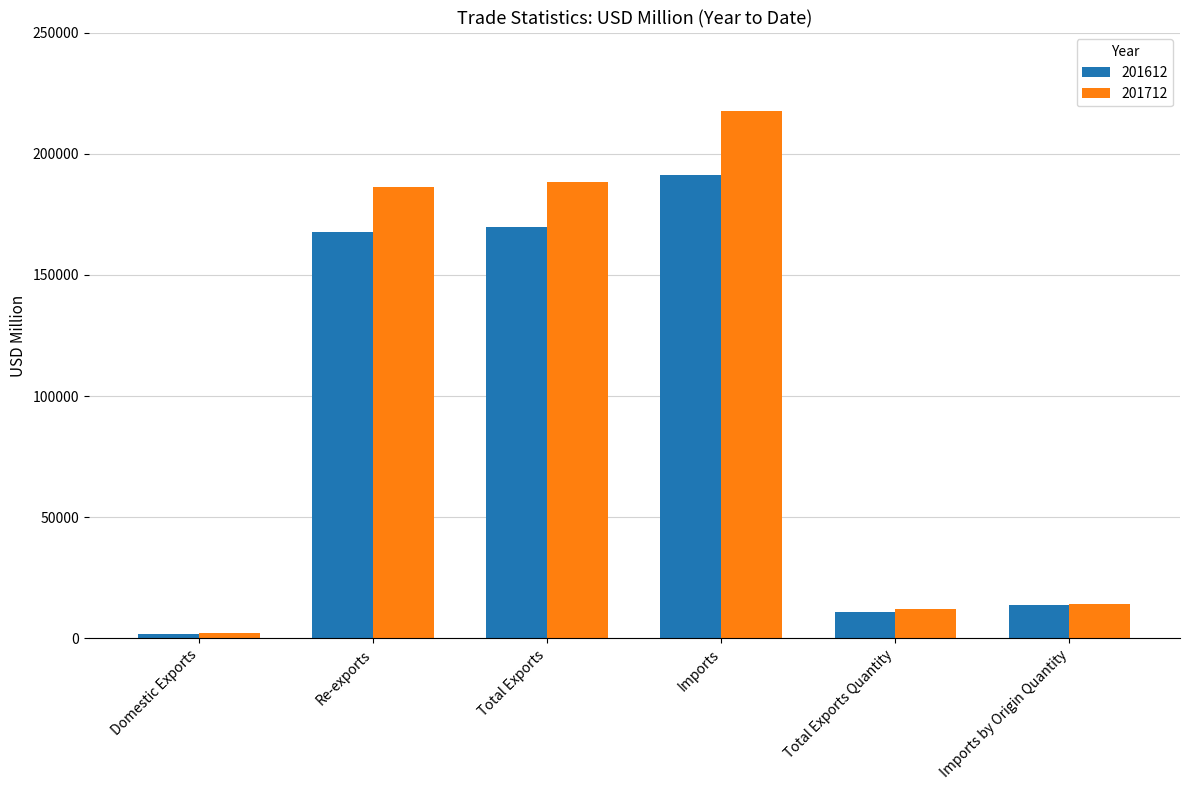

What is the difference between the highest and lowest values at Re-exports?

18349.1